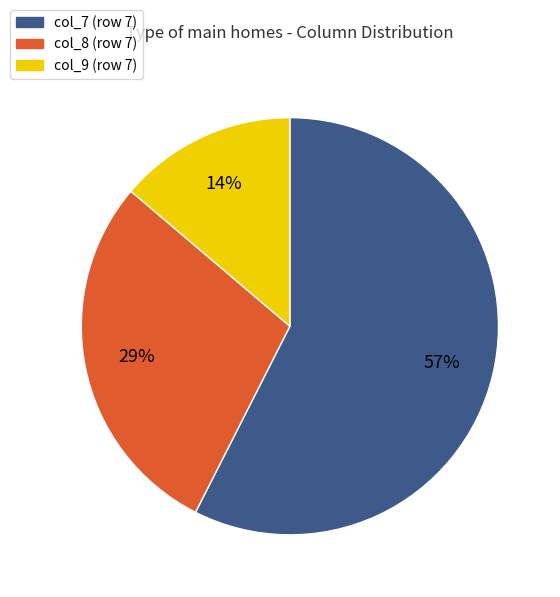

To the nearest percent, what percentage of the pie is col_9 (row 7)?

14%